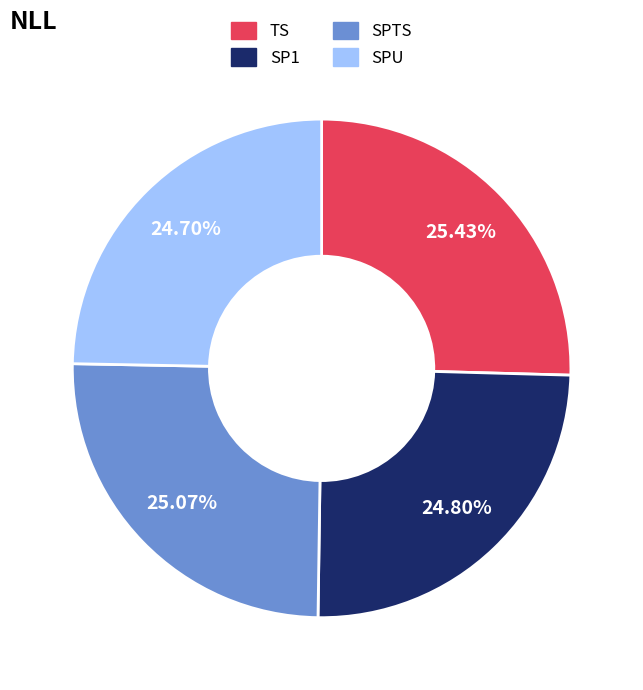

What percentage is the SP1 slice, to the nearest percent?

25%